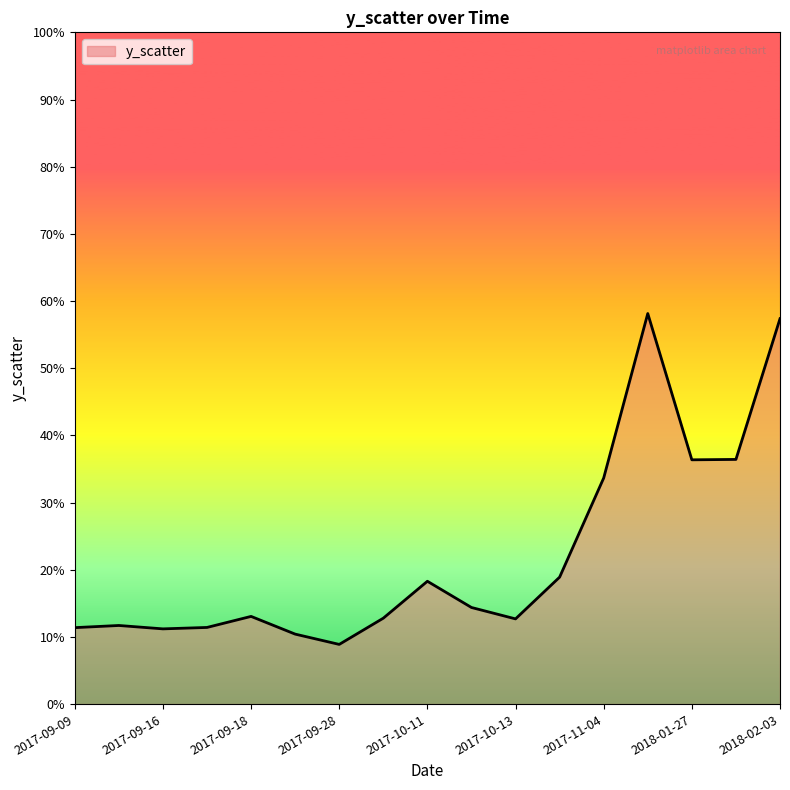

List the labels in order of value, largest first.

2017-12-14, 2018-02-03, 2018-02-02, 2018-01-27, 2017-11-04, 2017-10-27, 2017-10-11, 2017-10-12, 2017-09-18, 2017-10-02, 2017-10-13, 2017-09-12, 2017-09-17, 2017-09-09, 2017-09-16, 2017-09-24, 2017-09-28